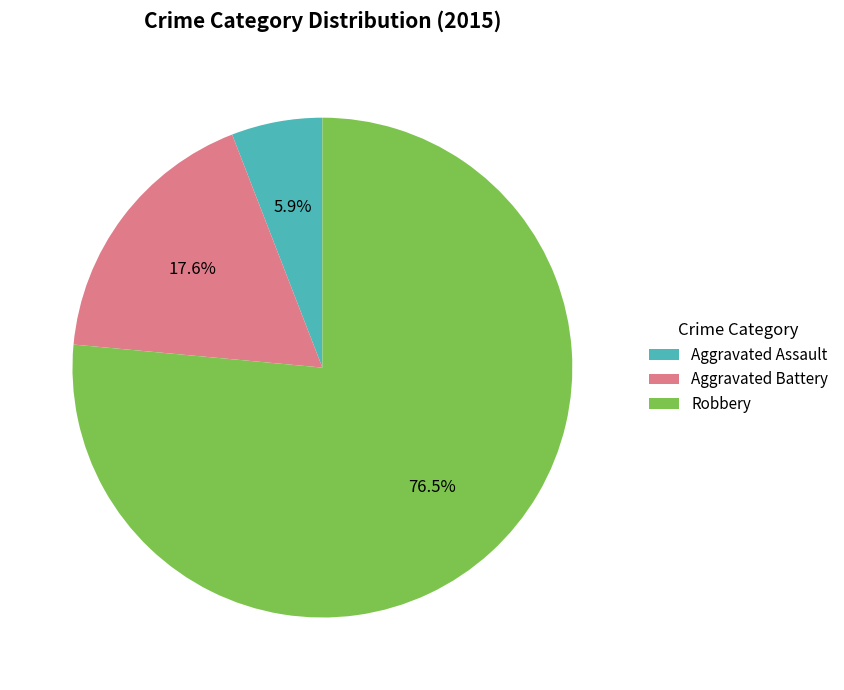

Is it true that Aggravated Battery is 18% of the pie?

True